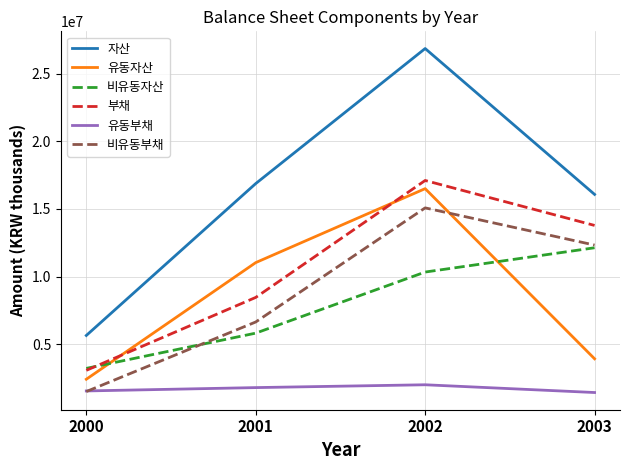

What is the minimum value shown in the chart?

1450061